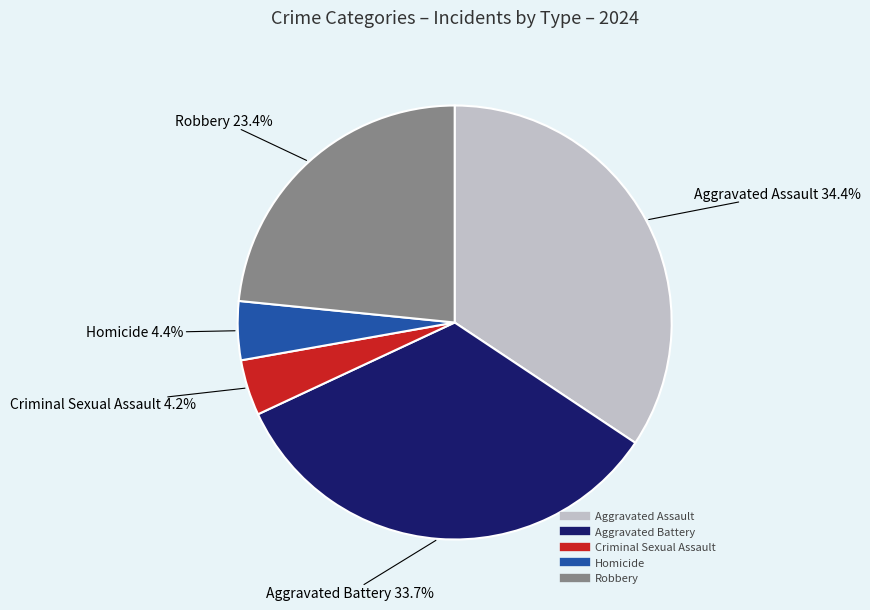

Does any single category account for the majority?

No